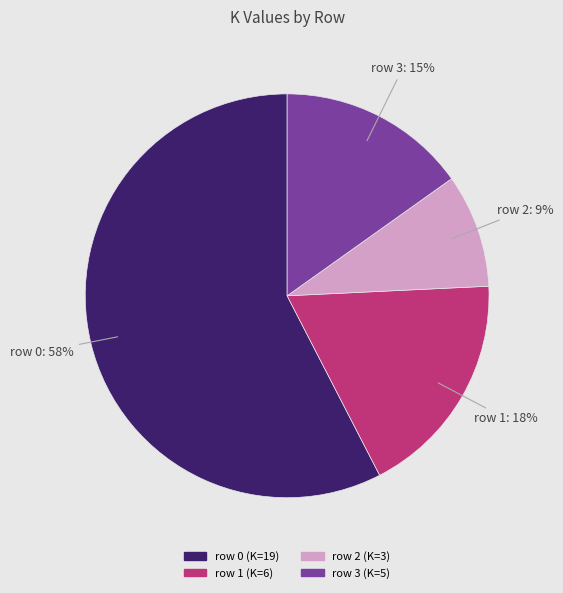

How many segments does this pie chart have?

4